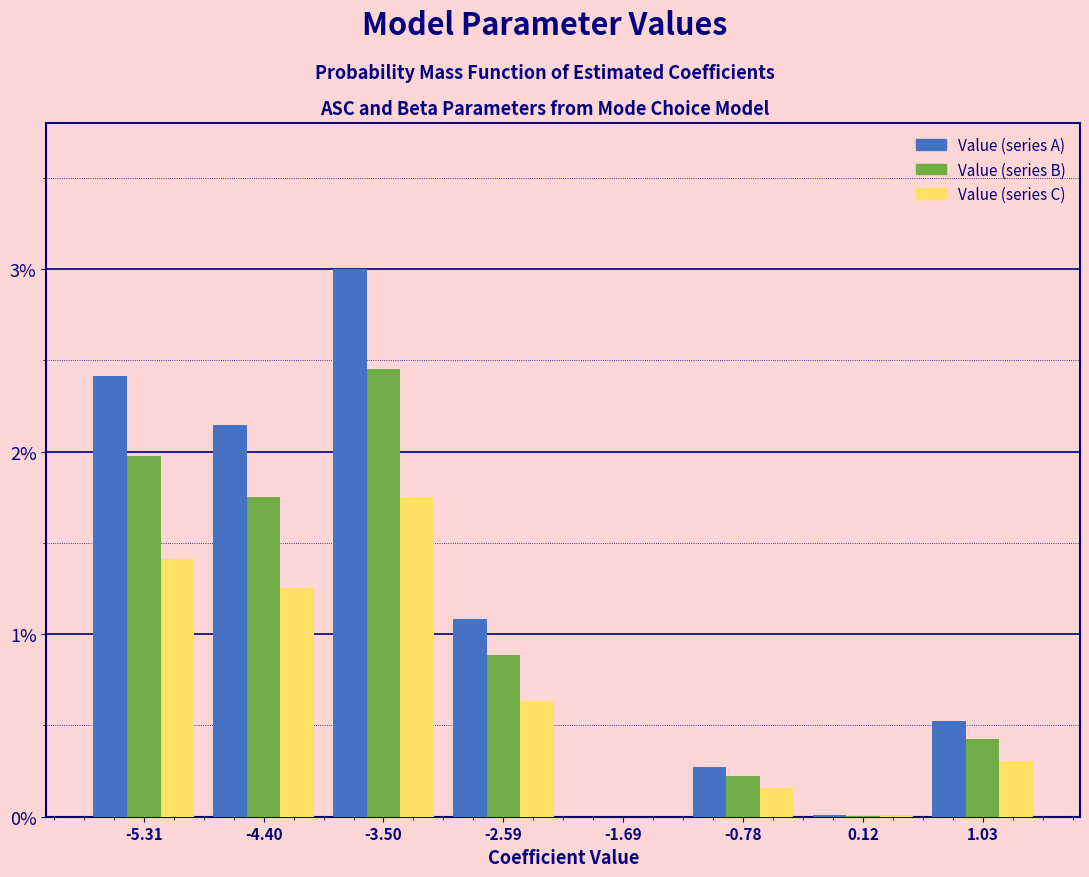

Where does the Value (series A) series first go above 1?

-5.31